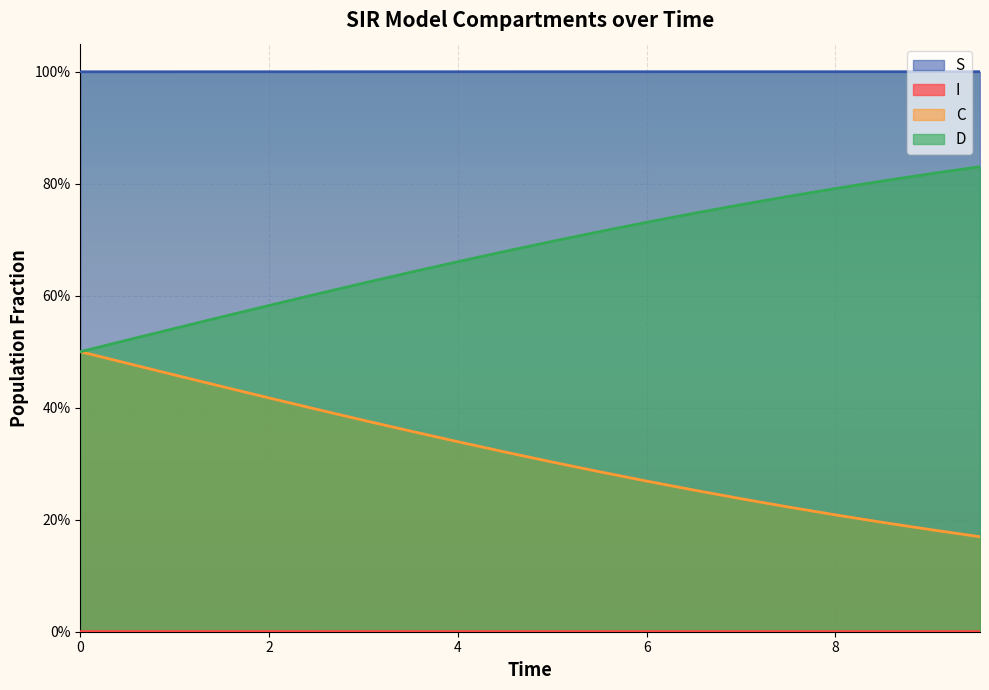

What is the sum of all S values?

20.0